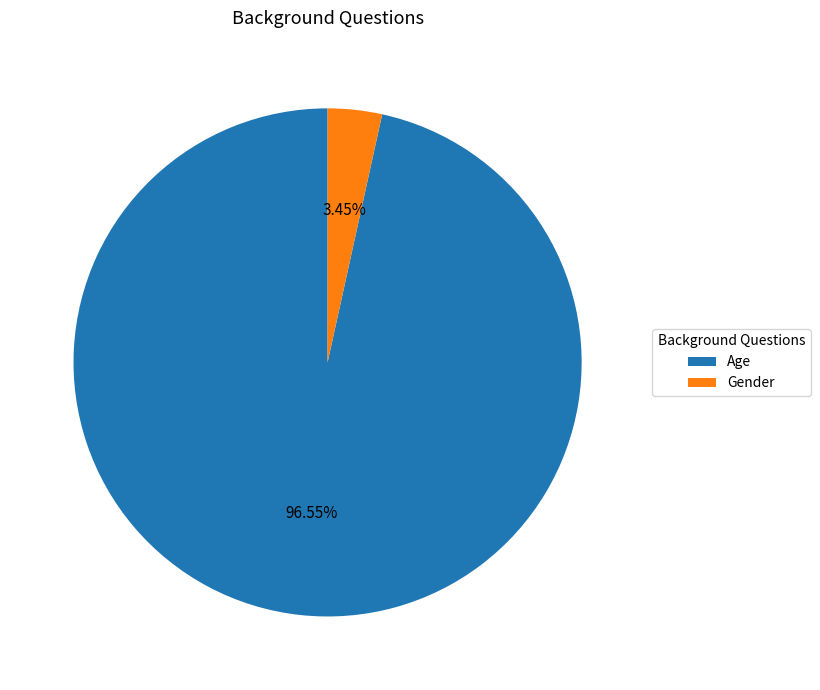

Is it true that Gender is 3% of the pie?

True